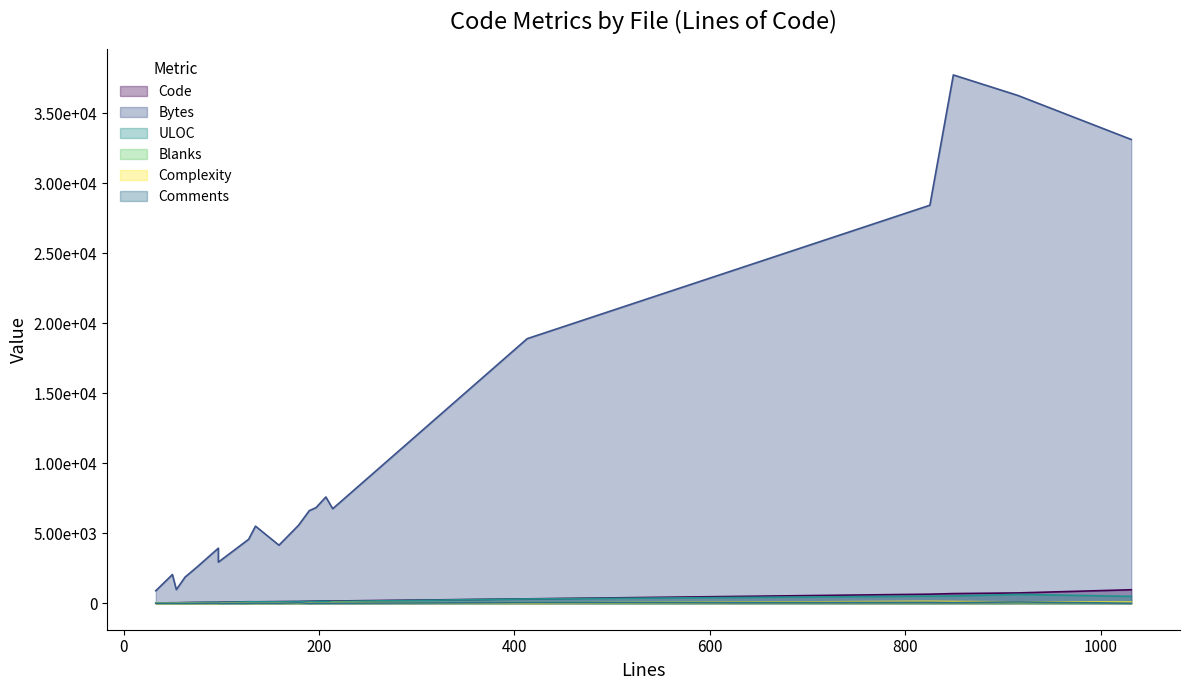

At which category is the sum across all series the highest?

849